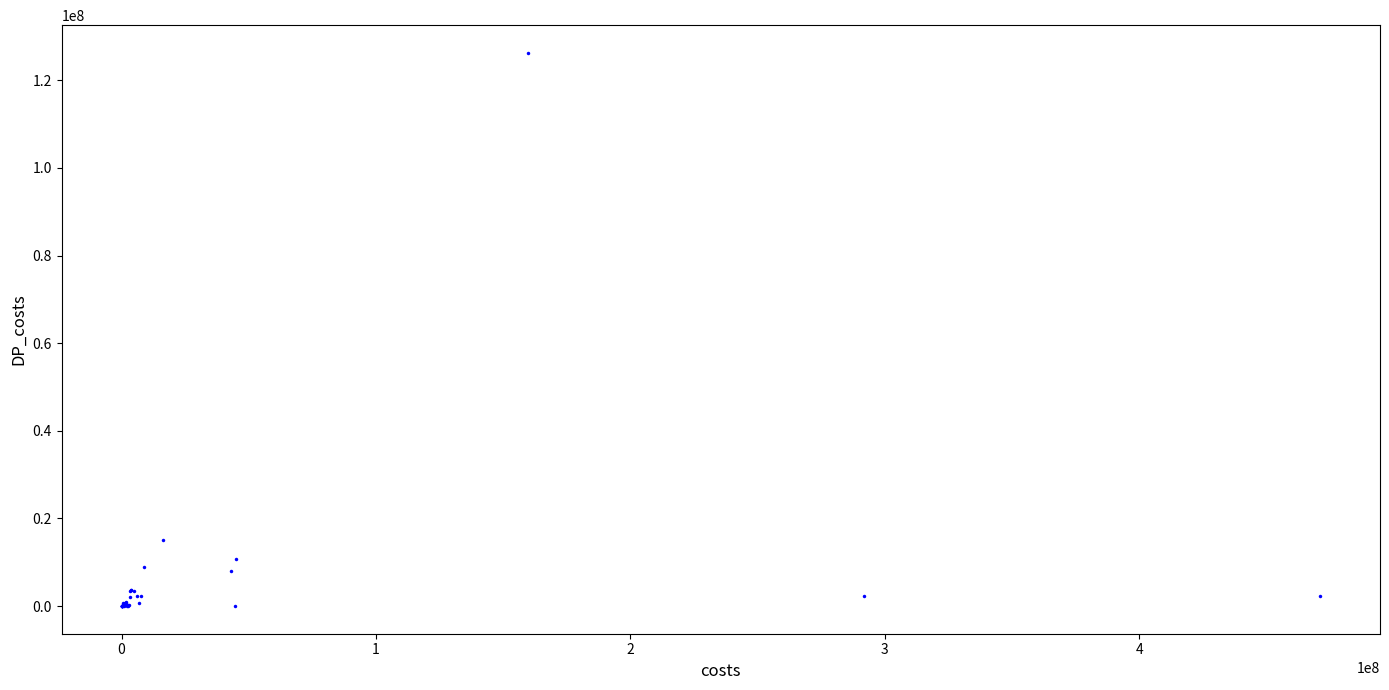

What Y value in the scatter plot is closest to 63133270?

15156391